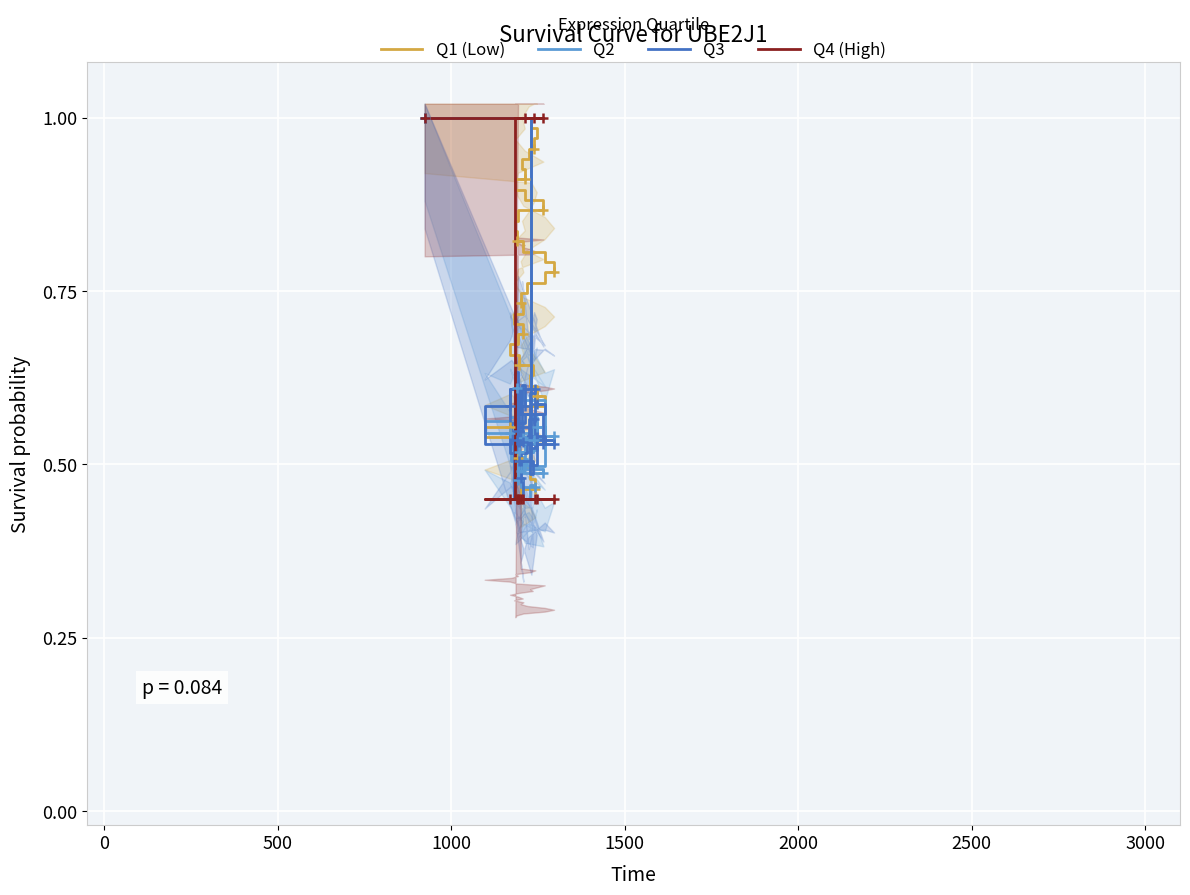

Which series has the largest range (max minus min)?

Q1 (Low)